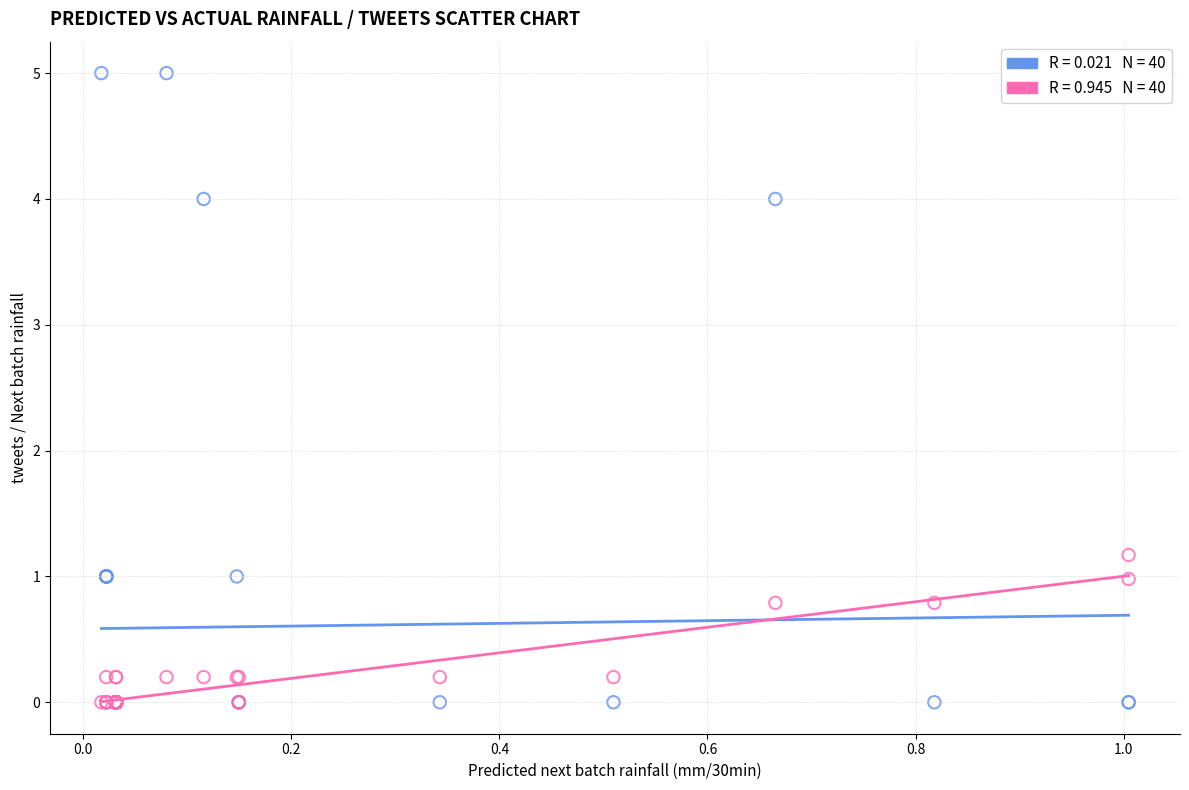

Across all series, what Y value is closest to 2?

1.2